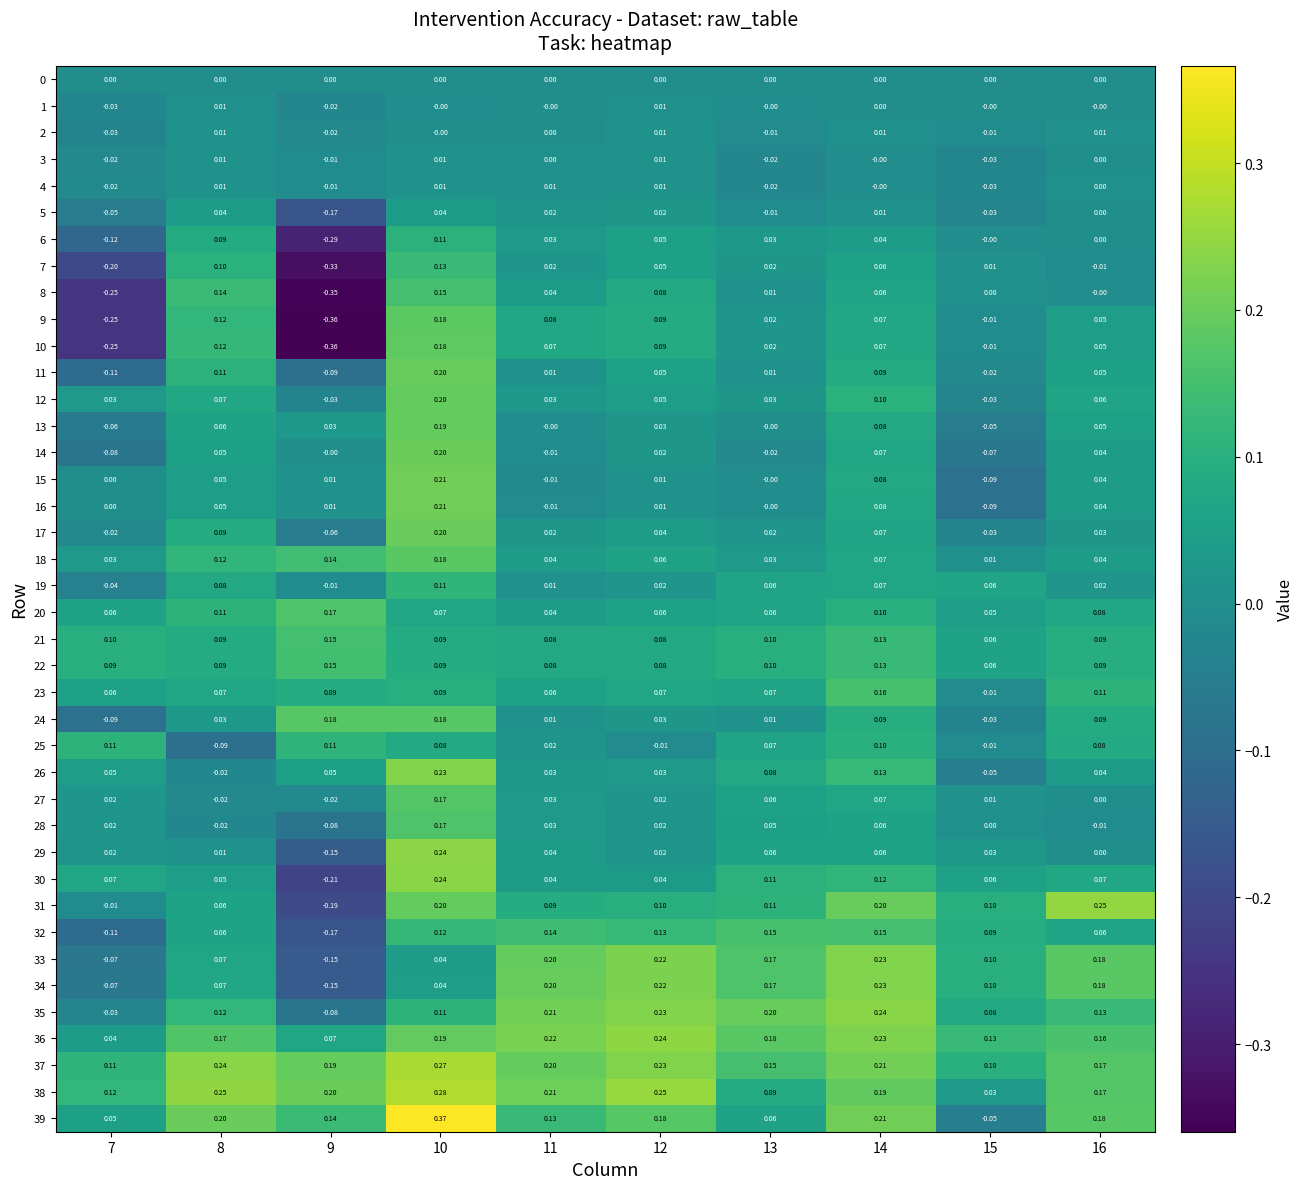

Reading right to left, list all the values displayed in this chart.

0: 16=0.0	15=0.0	14=0.0	13=0.0	12=0.0	11=0.0	10=0.0	9=0.0	8=0.0	7=0.0
1: 16=-0.0	15=-0.0	14=0.0	13=-0.0	12=0.0	11=-0.0	10=-0.0	9=-0.0	8=0.0	7=-0.0
2: 16=0.0	15=-0.0	14=0.0	13=-0.0	12=0.0	11=0.0	10=-0.0	9=-0.0	8=0.0	7=-0.0
3: 16=0.0	15=-0.0	14=-0.0	13=-0.0	12=0.0	11=0.0	10=0.0	9=-0.0	8=0.0	7=-0.0
4: 16=0.0	15=-0.0	14=-0.0	13=-0.0	12=0.0	11=0.0	10=0.0	9=-0.0	8=0.0	7=-0.0
5: 16=0.0	15=-0.0	14=0.0	13=-0.0	12=0.0	11=0.0	10=0.0	9=-0.2	8=0.0	7=-0.1
6: 16=0.0	15=-0.0	14=0.0	13=0.0	12=0.1	11=0.0	10=0.1	9=-0.3	8=0.1	7=-0.1
7: 16=-0.0	15=0.0	14=0.1	13=0.0	12=0.1	11=0.0	10=0.1	9=-0.3	8=0.1	7=-0.2
8: 16=-0.0	15=0.0	14=0.1	13=0.0	12=0.1	11=0.0	10=0.1	9=-0.3	8=0.1	7=-0.2
9: 16=0.1	15=-0.0	14=0.1	13=0.0	12=0.1	11=0.1	10=0.2	9=-0.4	8=0.1	7=-0.2
10: 16=0.1	15=-0.0	14=0.1	13=0.0	12=0.1	11=0.1	10=0.2	9=-0.4	8=0.1	7=-0.2
11: 16=0.1	15=-0.0	14=0.1	13=0.0	12=0.1	11=0.0	10=0.2	9=-0.1	8=0.1	7=-0.1
12: 16=0.1	15=-0.0	14=0.1	13=0.0	12=0.1	11=0.0	10=0.2	9=-0.0	8=0.1	7=0.0
13: 16=0.1	15=-0.1	14=0.1	13=-0.0	12=0.0	11=-0.0	10=0.2	9=0.0	8=0.1	7=-0.1
14: 16=0.0	15=-0.1	14=0.1	13=-0.0	12=0.0	11=-0.0	10=0.2	9=-0.0	8=0.1	7=-0.1
15: 16=0.0	15=-0.1	14=0.1	13=-0.0	12=0.0	11=-0.0	10=0.2	9=0.0	8=0.1	7=0.0
16: 16=0.0	15=-0.1	14=0.1	13=-0.0	12=0.0	11=-0.0	10=0.2	9=0.0	8=0.1	7=0.0
17: 16=0.0	15=-0.0	14=0.1	13=0.0	12=0.0	11=0.0	10=0.2	9=-0.1	8=0.1	7=-0.0
18: 16=0.0	15=0.0	14=0.1	13=0.0	12=0.1	11=0.0	10=0.2	9=0.1	8=0.1	7=0.0
19: 16=0.0	15=0.1	14=0.1	13=0.1	12=0.0	11=0.0	10=0.1	9=-0.0	8=0.1	7=-0.0
20: 16=0.1	15=0.1	14=0.1	13=0.1	12=0.1	11=0.0	10=0.1	9=0.2	8=0.1	7=0.1
21: 16=0.1	15=0.1	14=0.1	13=0.1	12=0.1	11=0.1	10=0.1	9=0.1	8=0.1	7=0.1
22: 16=0.1	15=0.1	14=0.1	13=0.1	12=0.1	11=0.1	10=0.1	9=0.1	8=0.1	7=0.1
23: 16=0.1	15=-0.0	14=0.2	13=0.1	12=0.1	11=0.1	10=0.1	9=0.1	8=0.1	7=0.1
24: 16=0.1	15=-0.0	14=0.1	13=0.0	12=0.0	11=0.0	10=0.2	9=0.2	8=0.0	7=-0.1
25: 16=0.1	15=-0.0	14=0.1	13=0.1	12=-0.0	11=0.0	10=0.1	9=0.1	8=-0.1	7=0.1
26: 16=0.0	15=-0.1	14=0.1	13=0.1	12=0.0	11=0.0	10=0.2	9=0.1	8=-0.0	7=0.1
27: 16=0.0	15=0.0	14=0.1	13=0.1	12=0.0	11=0.0	10=0.2	9=-0.0	8=-0.0	7=0.0
28: 16=-0.0	15=0.0	14=0.1	13=0.1	12=0.0	11=0.0	10=0.2	9=-0.1	8=-0.0	7=0.0
29: 16=0.0	15=0.0	14=0.1	13=0.1	12=0.0	11=0.0	10=0.2	9=-0.1	8=0.0	7=0.0
30: 16=0.1	15=0.1	14=0.1	13=0.1	12=0.0	11=0.0	10=0.2	9=-0.2	8=0.1	7=0.1
31: 16=0.2	15=0.1	14=0.2	13=0.1	12=0.1	11=0.1	10=0.2	9=-0.2	8=0.1	7=-0.0
32: 16=0.1	15=0.1	14=0.1	13=0.1	12=0.1	11=0.1	10=0.1	9=-0.2	8=0.1	7=-0.1
33: 16=0.2	15=0.1	14=0.2	13=0.2	12=0.2	11=0.2	10=0.0	9=-0.1	8=0.1	7=-0.1
34: 16=0.2	15=0.1	14=0.2	13=0.2	12=0.2	11=0.2	10=0.0	9=-0.1	8=0.1	7=-0.1
35: 16=0.1	15=0.1	14=0.2	13=0.2	12=0.2	11=0.2	10=0.1	9=-0.1	8=0.1	7=-0.0
36: 16=0.2	15=0.1	14=0.2	13=0.2	12=0.2	11=0.2	10=0.2	9=0.1	8=0.2	7=0.0
37: 16=0.2	15=0.1	14=0.2	13=0.1	12=0.2	11=0.2	10=0.3	9=0.2	8=0.2	7=0.1
38: 16=0.2	15=0.0	14=0.2	13=0.1	12=0.2	11=0.2	10=0.3	9=0.2	8=0.2	7=0.1
39: 16=0.2	15=-0.1	14=0.2	13=0.1	12=0.2	11=0.1	10=0.4	9=0.1	8=0.2	7=0.1